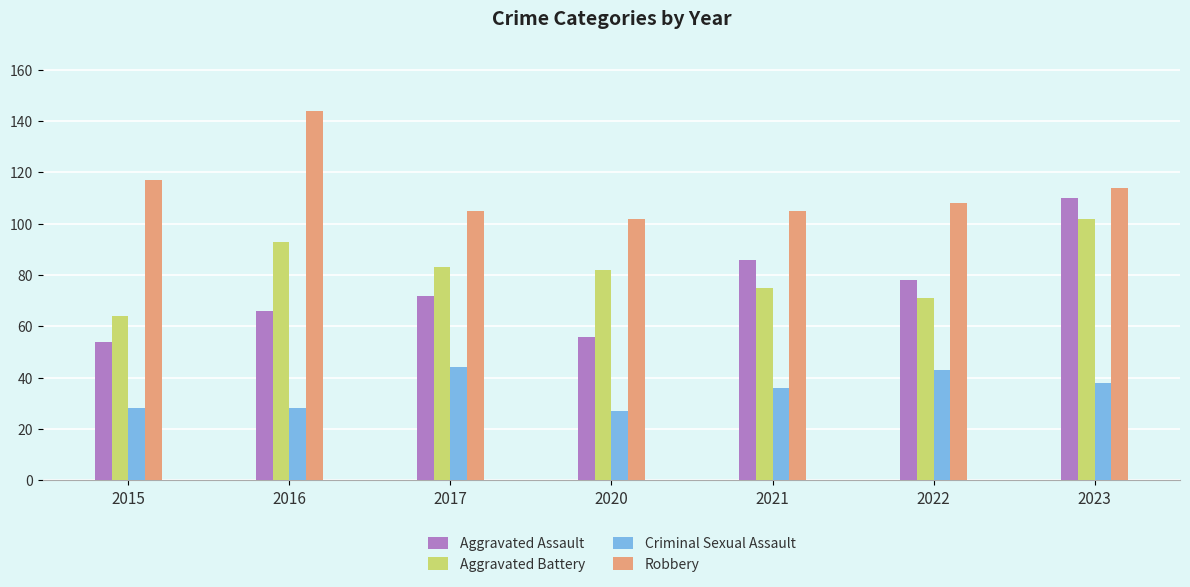

Reading left to right, what are all the values shown in this chart?

Aggravated Assault: 2015=54	2016=66	2017=72	2020=56	2021=86	2022=78	2023=110
Aggravated Battery: 2015=64	2016=93	2017=83	2020=82	2021=75	2022=71	2023=102
Criminal Sexual Assault: 2015=28	2016=28	2017=44	2020=27	2021=36	2022=43	2023=38
Robbery: 2015=117	2016=144	2017=105	2020=102	2021=105	2022=108	2023=114